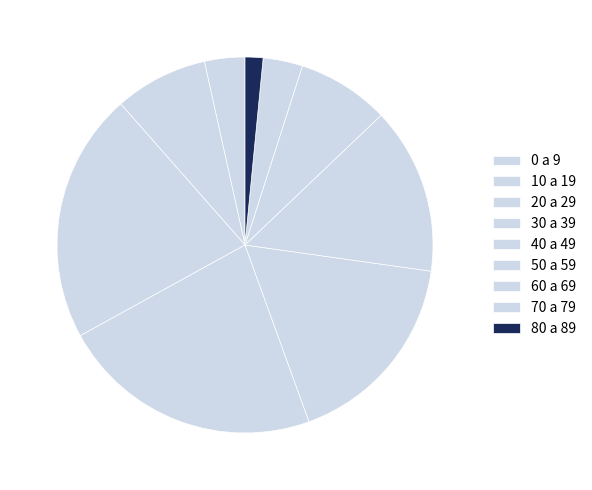

Rank the categories by value from lowest to highest.

80 a 89, 70 a 79, 0 a 9, 60 a 69, 10 a 19, 50 a 59, 40 a 49, 20 a 29, 30 a 39